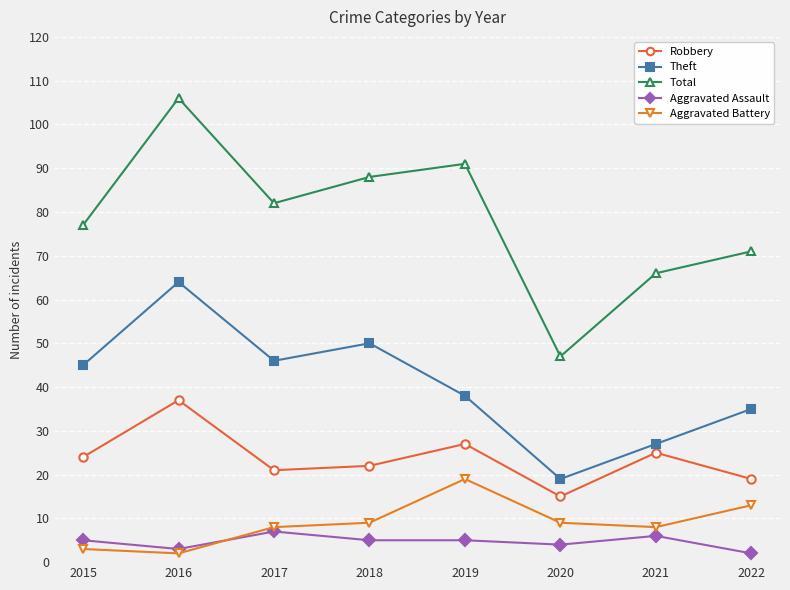

What is the difference between the highest and lowest values at 2020?

43